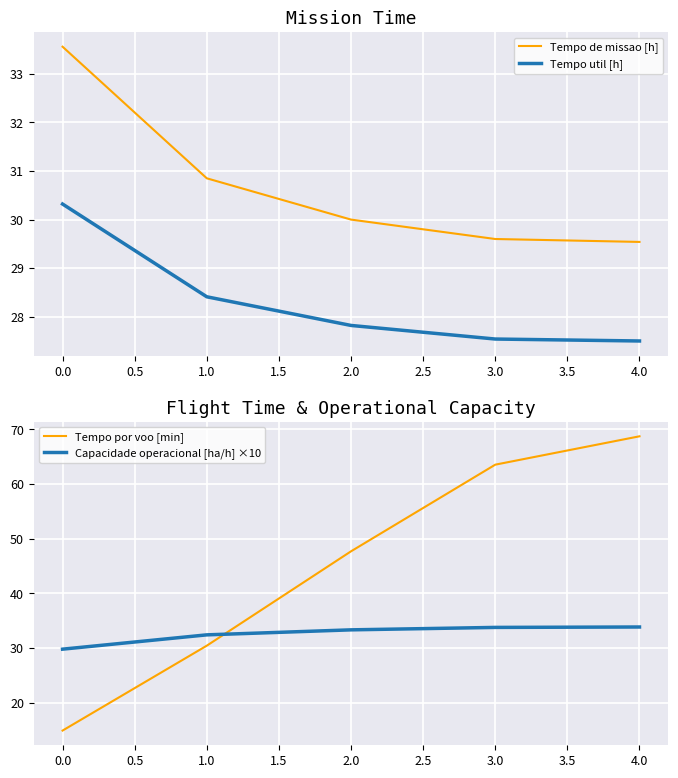

True or false: Capacidade operacional [ha/h] ×10 has more than 2 points higher than both neighbors.

False